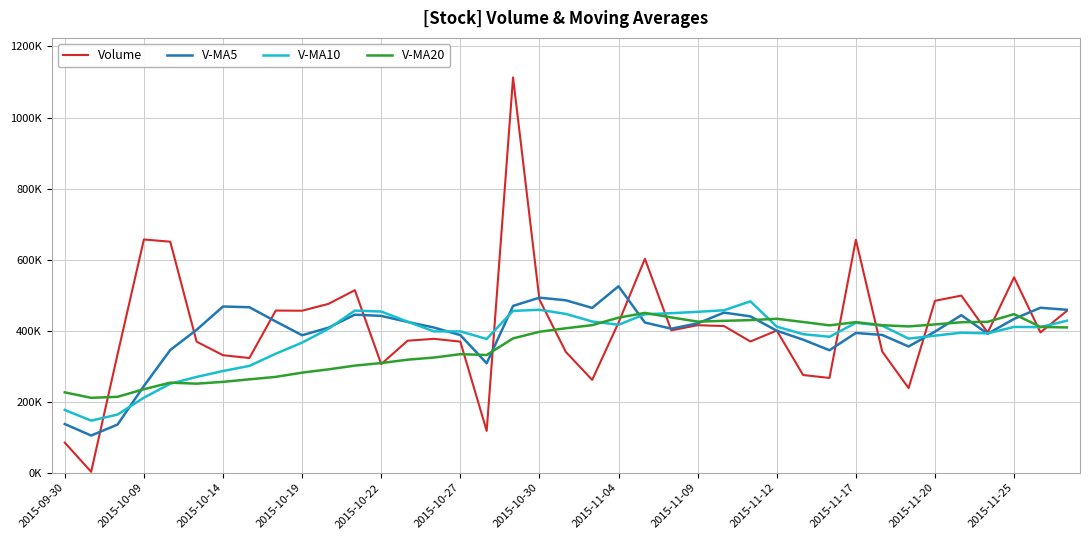

What are all the series names shown in the legend?

Volume, V-MA5, V-MA10, V-MA20